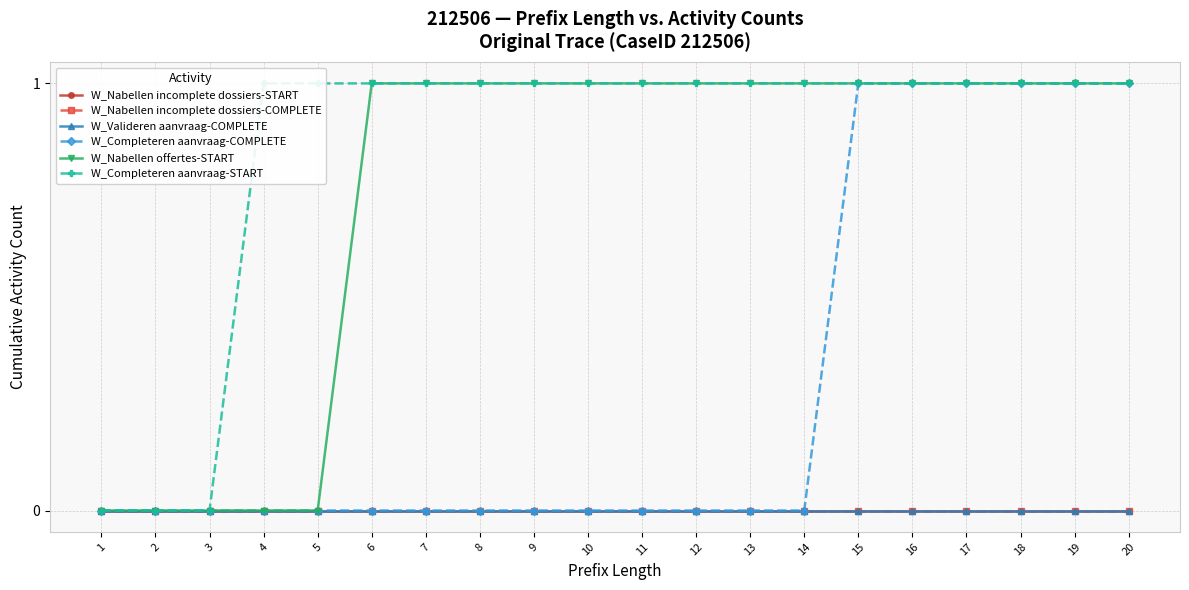

Reading left to right, transcribe all the data shown in this chart.

W_Nabellen incomplete dossiers-START: 0	0	0	0	0	0	0	0	0	0	0	0	0	0	0	0	0	0	0	0
W_Nabellen incomplete dossiers-COMPLETE: 0	0	0	0	0	0	0	0	0	0	0	0	0	0	0	0	0	0	0	0
W_Valideren aanvraag-COMPLETE: 0	0	0	0	0	0	0	0	0	0	0	0	0	0	0	0	0	0	0	0
W_Completeren aanvraag-COMPLETE: 0	0	0	0	0	0	0	0	0	0	0	0	0	0	1	1	1	1	1	1
W_Nabellen offertes-START: 0	0	0	0	0	1	1	1	1	1	1	1	1	1	1	1	1	1	1	1
W_Completeren aanvraag-START: 0	0	0	1	1	1	1	1	1	1	1	1	1	1	1	1	1	1	1	1